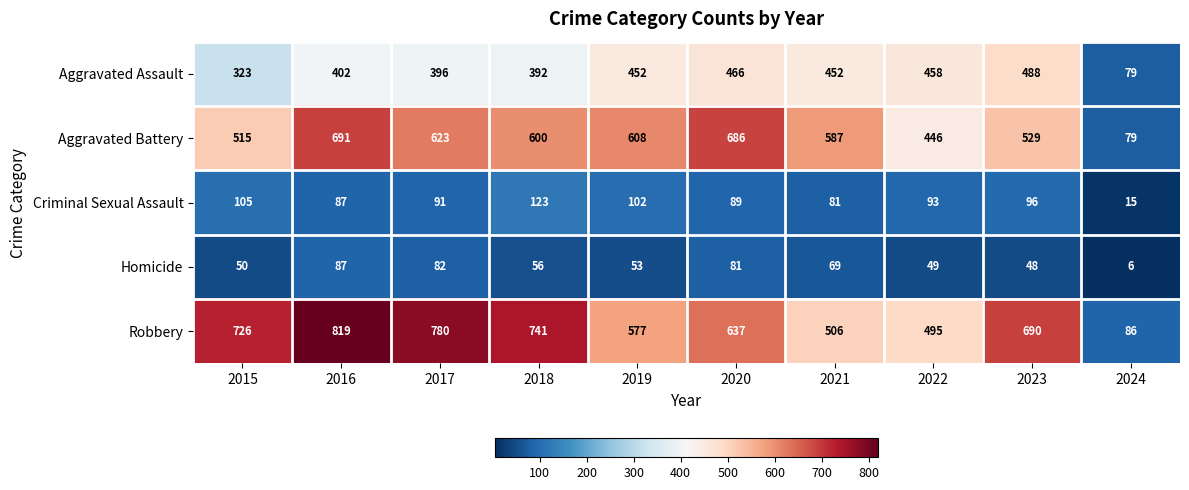

Which series changed the most between 2017 and 2020?

Robbery